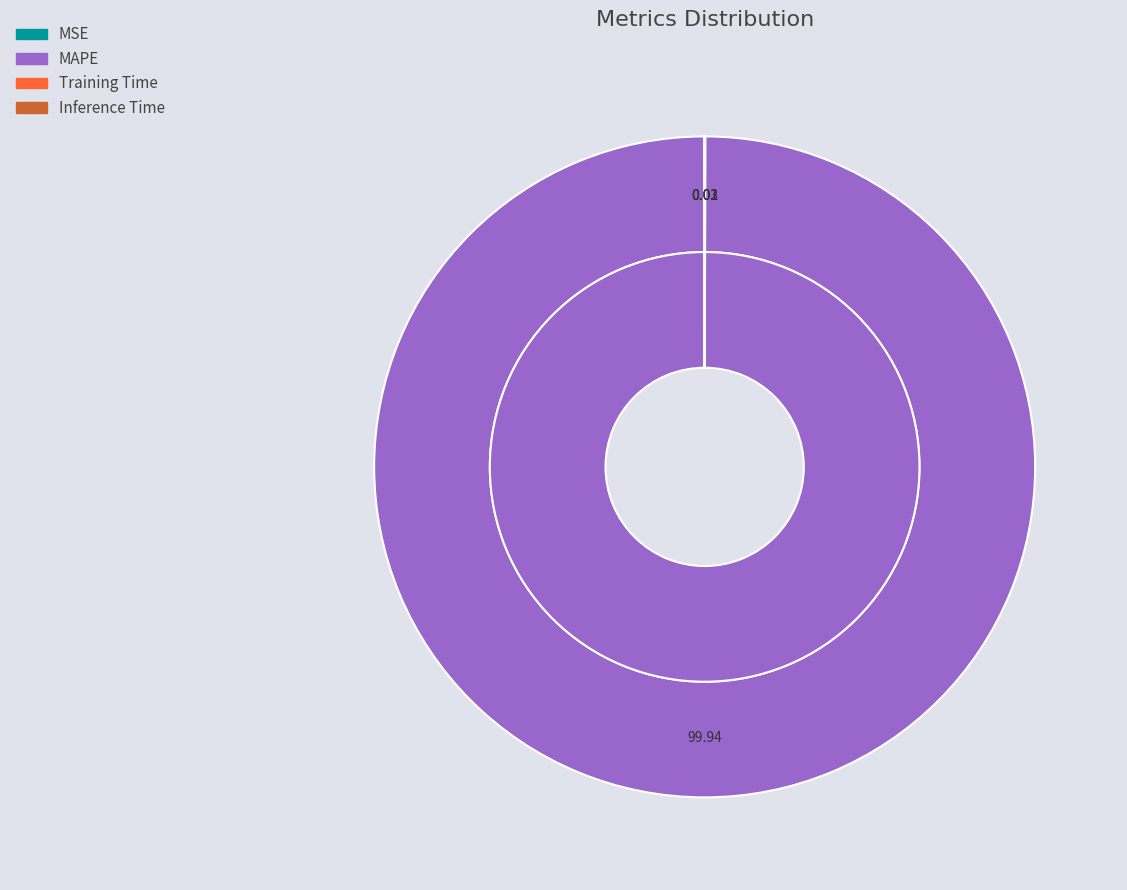

Which slice represents more than half of the pie?

MAPE